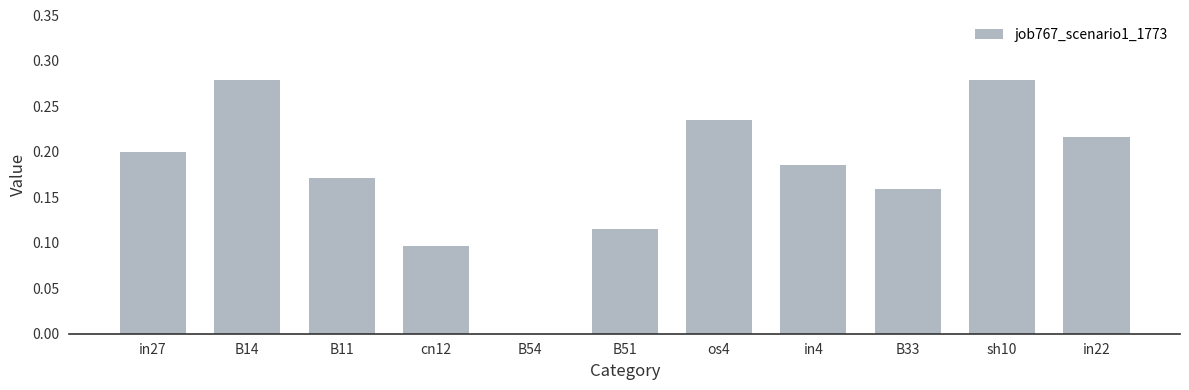

What is the change in value from B51 to in4?

+0.1